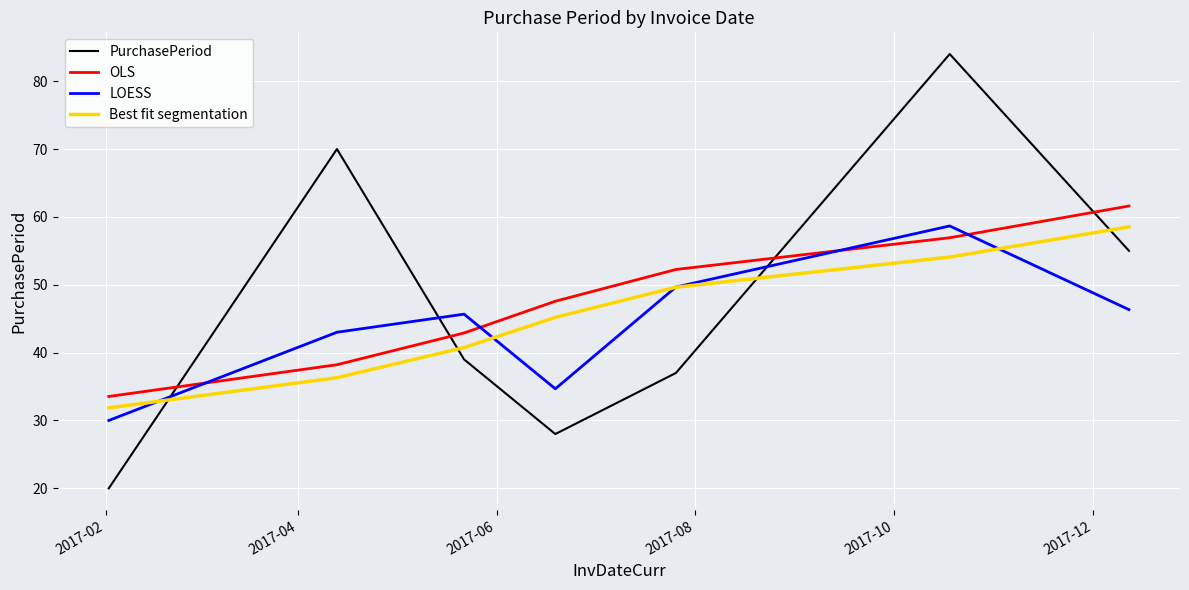

What is the lowest value of the Best fit segmentation series?

31.9